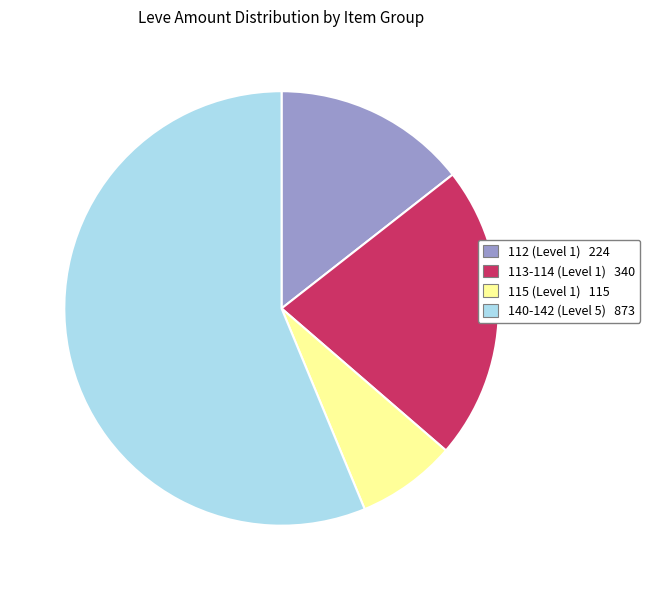

Is there any slice that represents more than half of the pie?

Yes